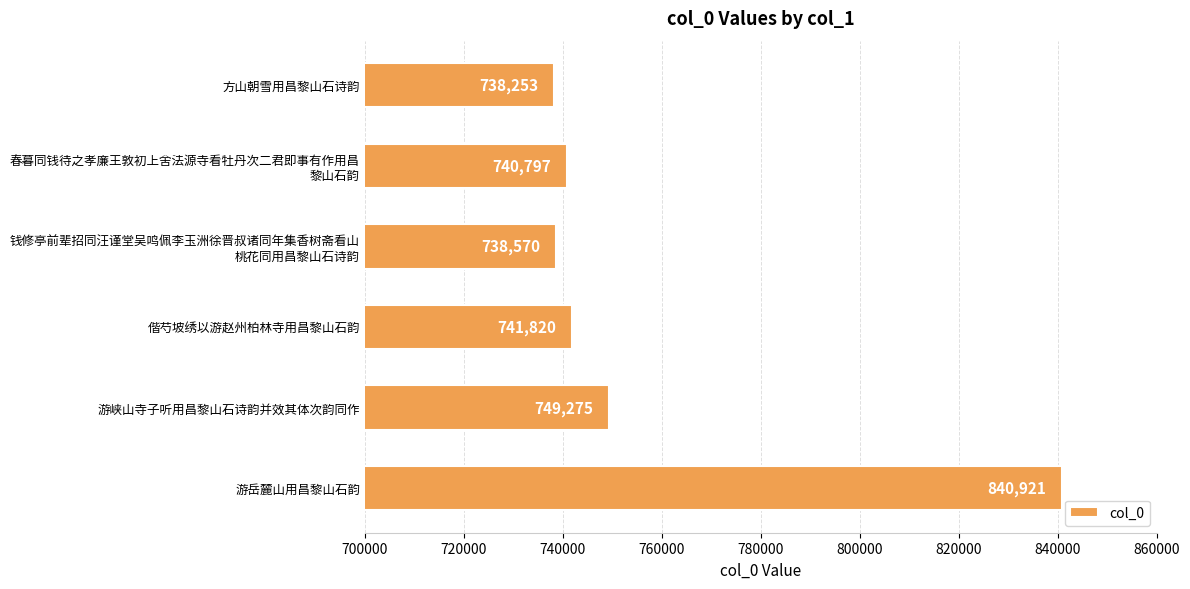

How many data points does each series have?

6